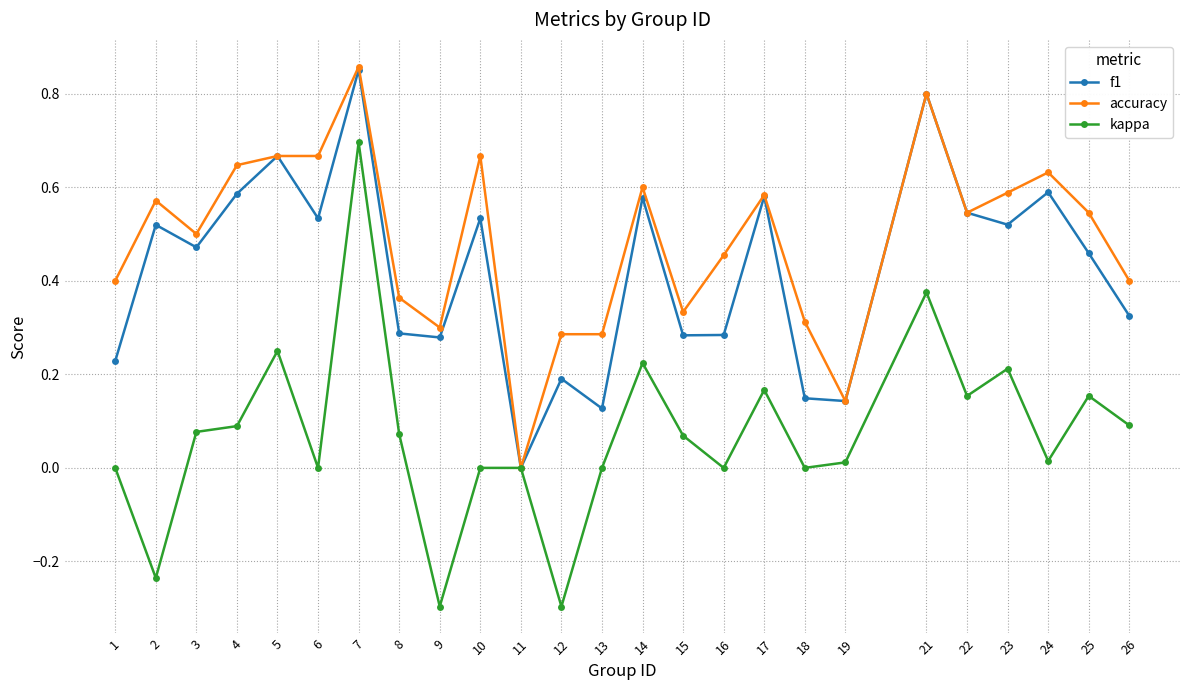

In f1, how many points are higher than both neighbors (excluding endpoints)?

9